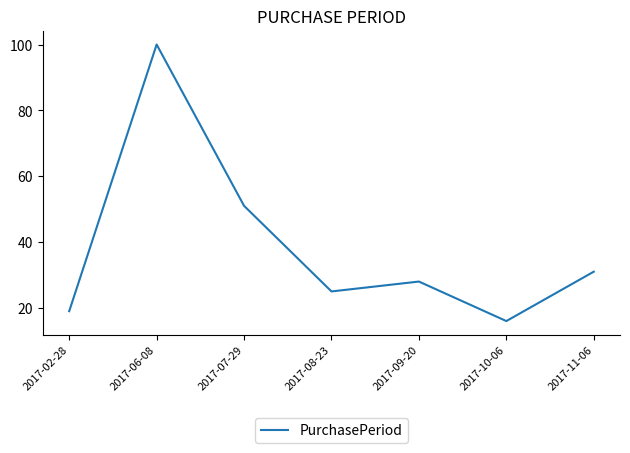

Rank the categories by value from highest to lowest.

2017-06-08, 2017-07-29, 2017-11-06, 2017-09-20, 2017-08-23, 2017-02-28, 2017-10-06